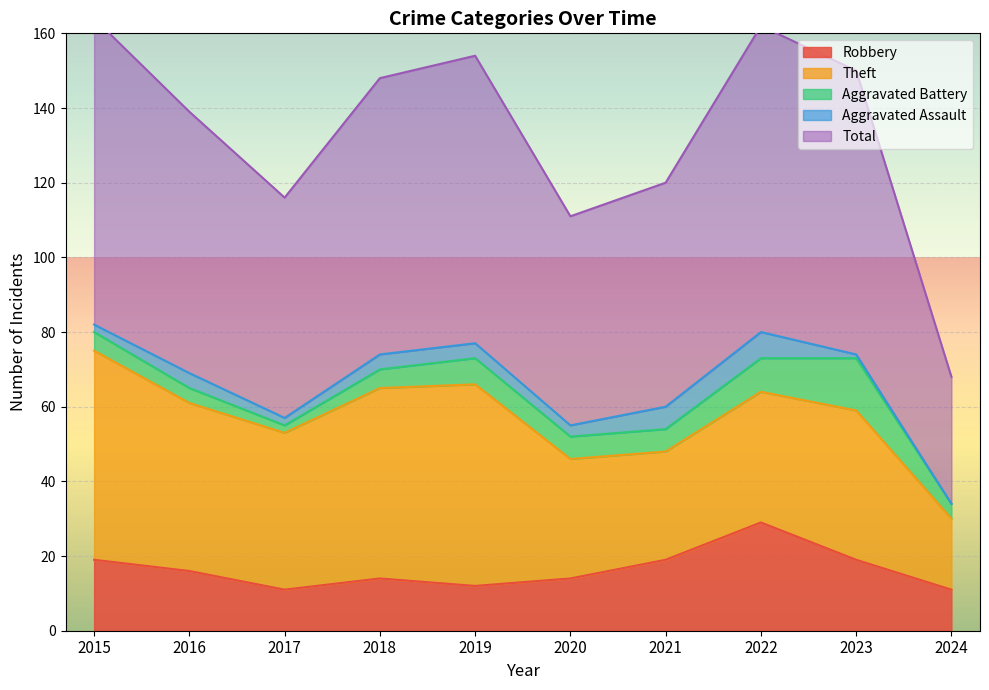

True or false: Total and Robbery intersect in this chart.

False